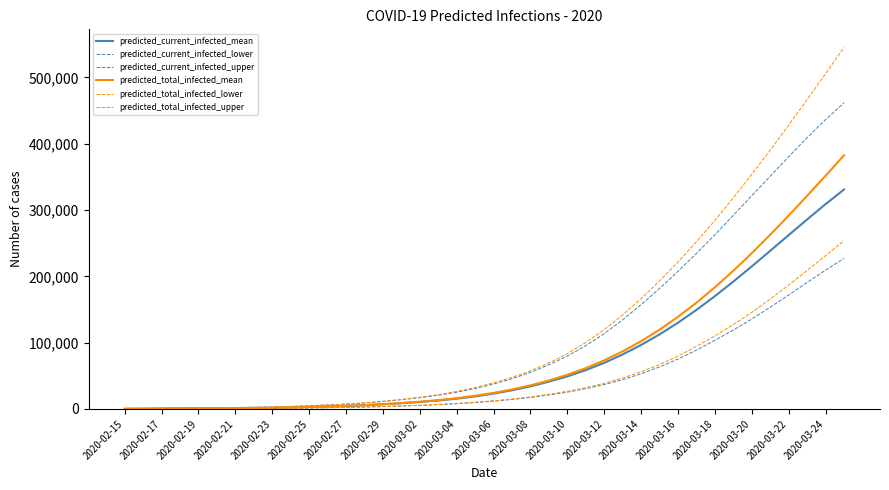

Is this an area chart (filled region under the line)?

No